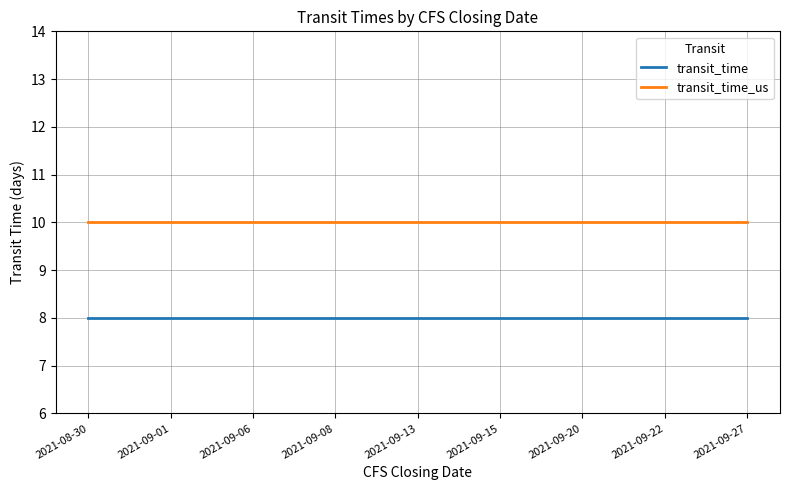

True or false: transit_time_us and transit_time cross at least once.

False